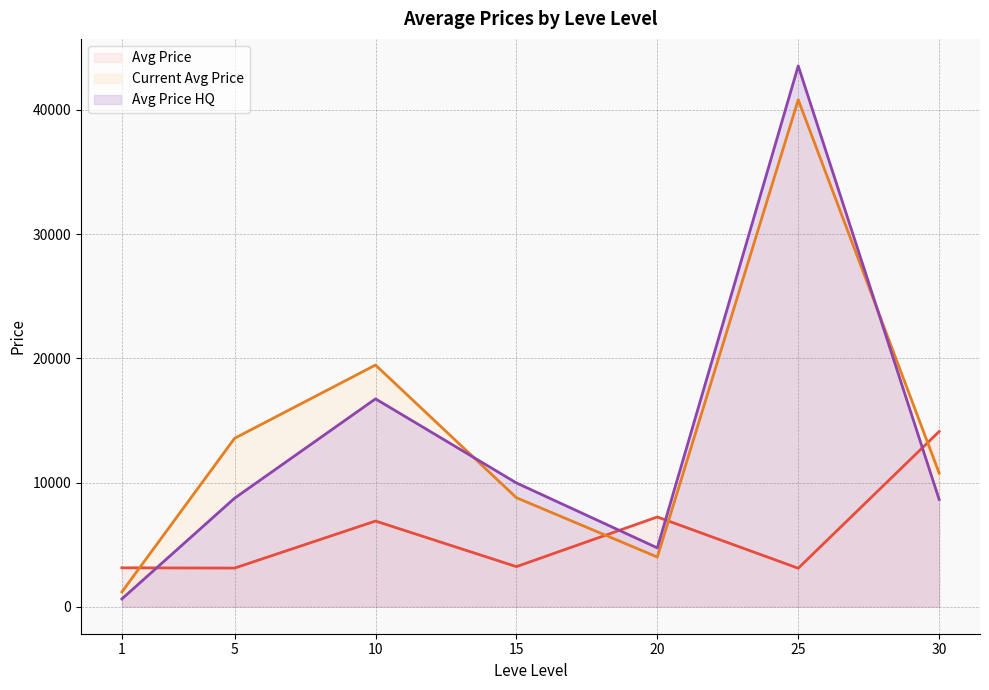

What value does the Avg Price series have at 25?

3095.8